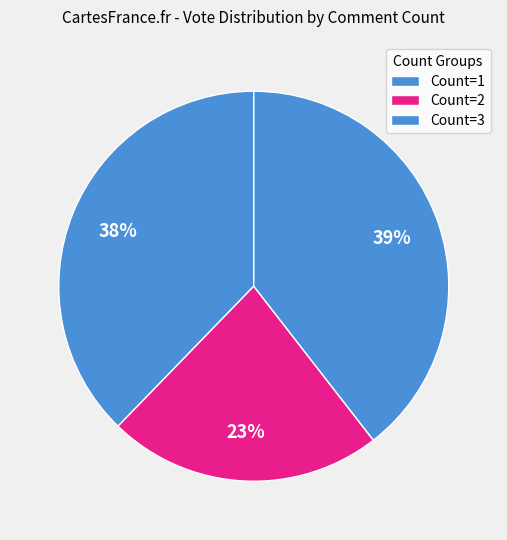

Count the number of slices in the pie.

3